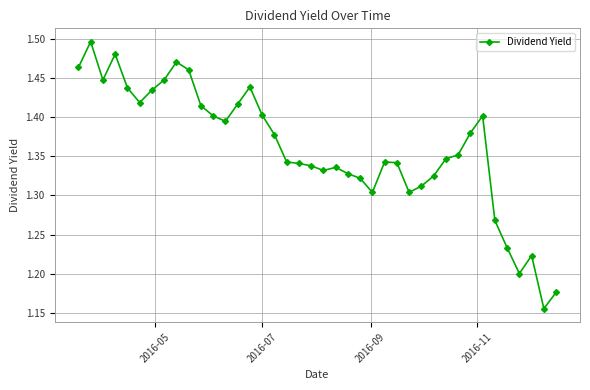

How many data points does each series have?

40